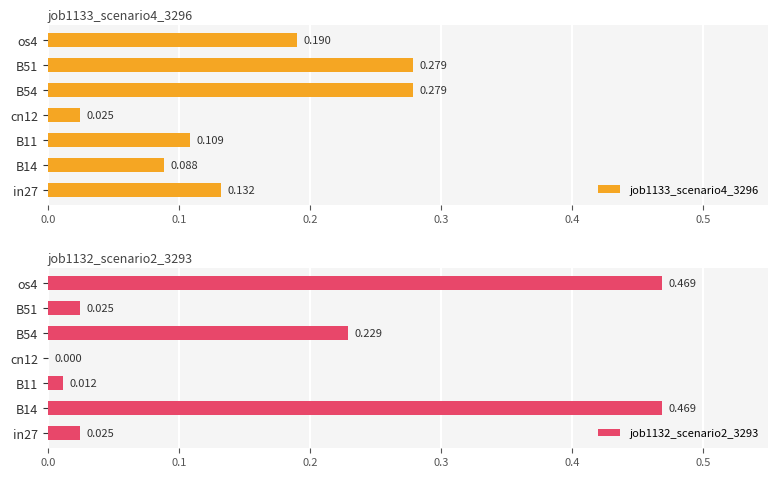

At how many categories does at least one series exceed 0?

7